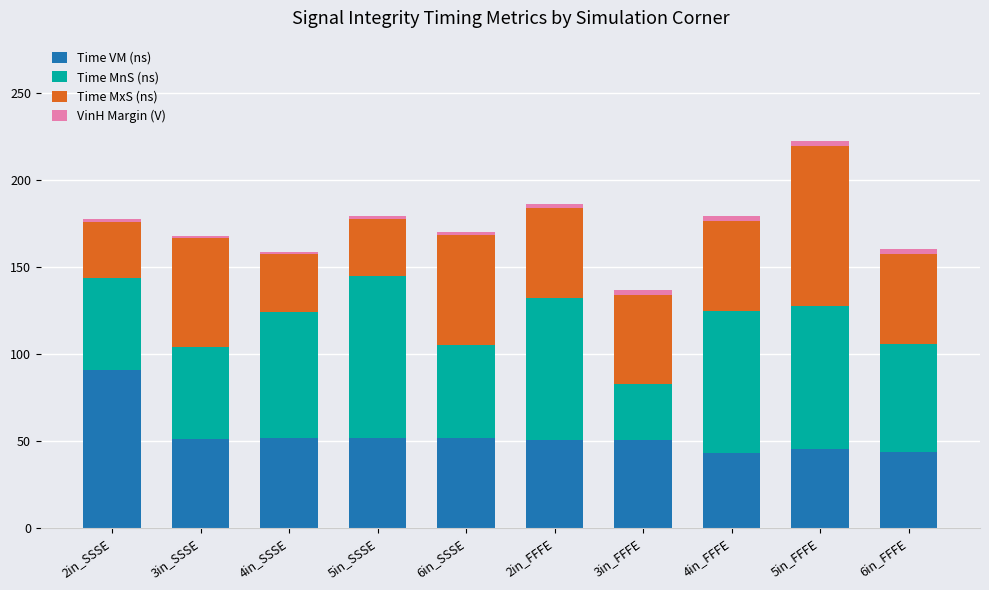

True or false: Time VM (ns) has a value of 71.5 at 4in_FFFE.

False